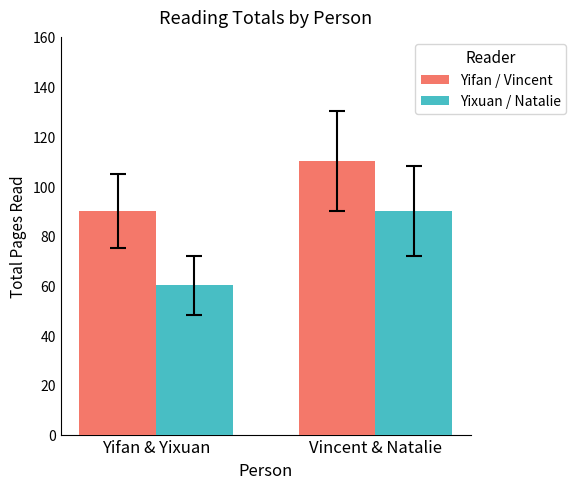

What is the difference between the highest and lowest values at Vincent & Natalie?

20